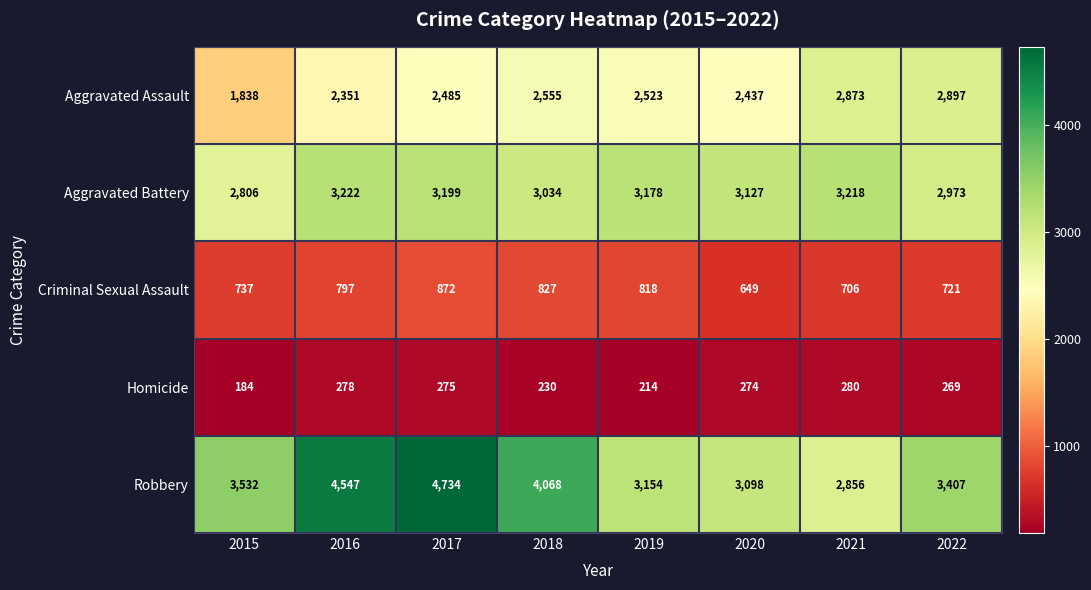

Rank the categories by Robbery value from lowest to highest.

2021, 2020, 2019, 2022, 2015, 2018, 2016, 2017